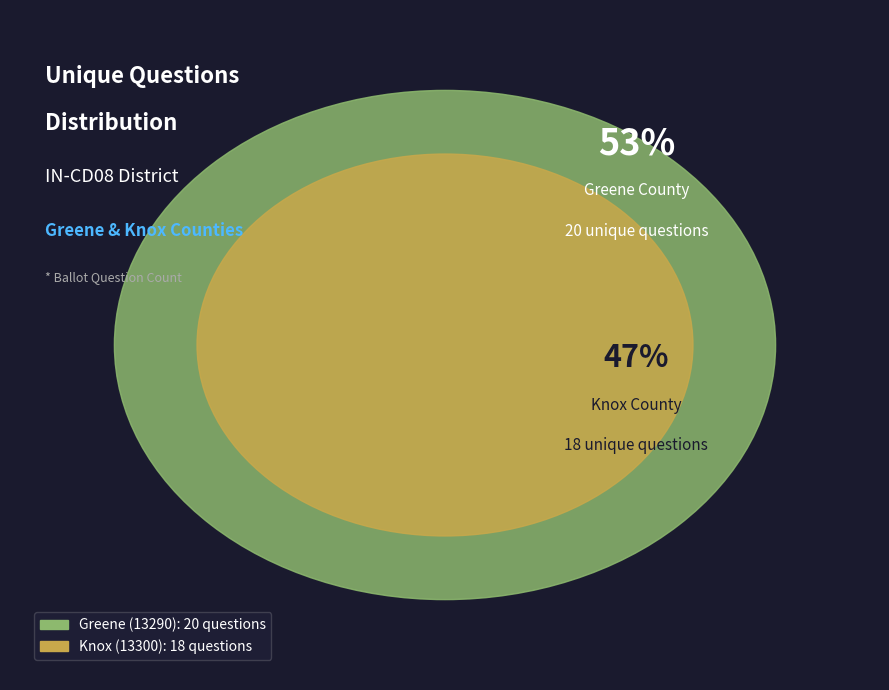

To the nearest percent, what is the difference between the largest and smallest slice percentages?

5%